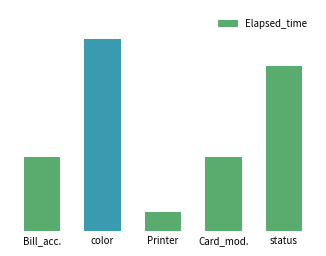

Does the chart contain any negative values?

No